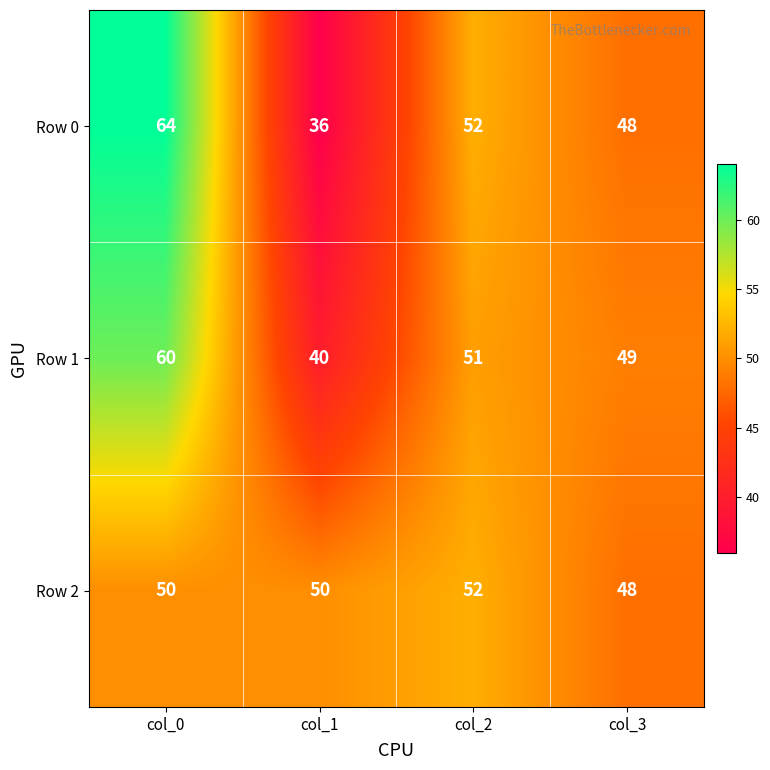

How many Row 1 values are between 49 and 60?

3